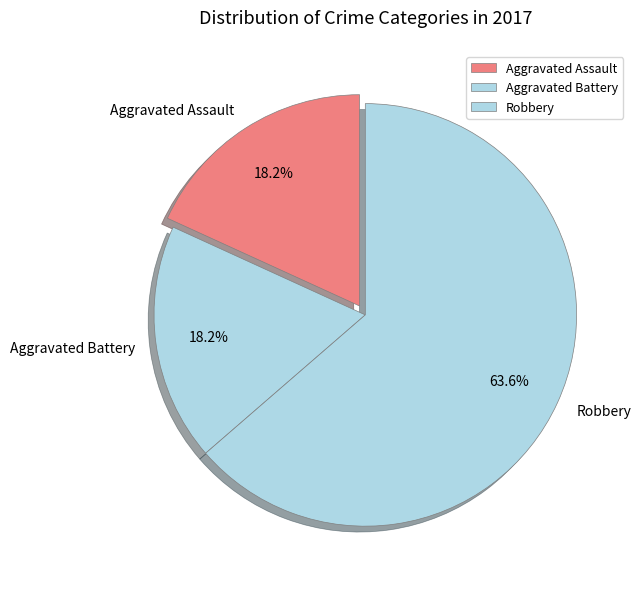

Is there a majority slice in this chart?

Yes